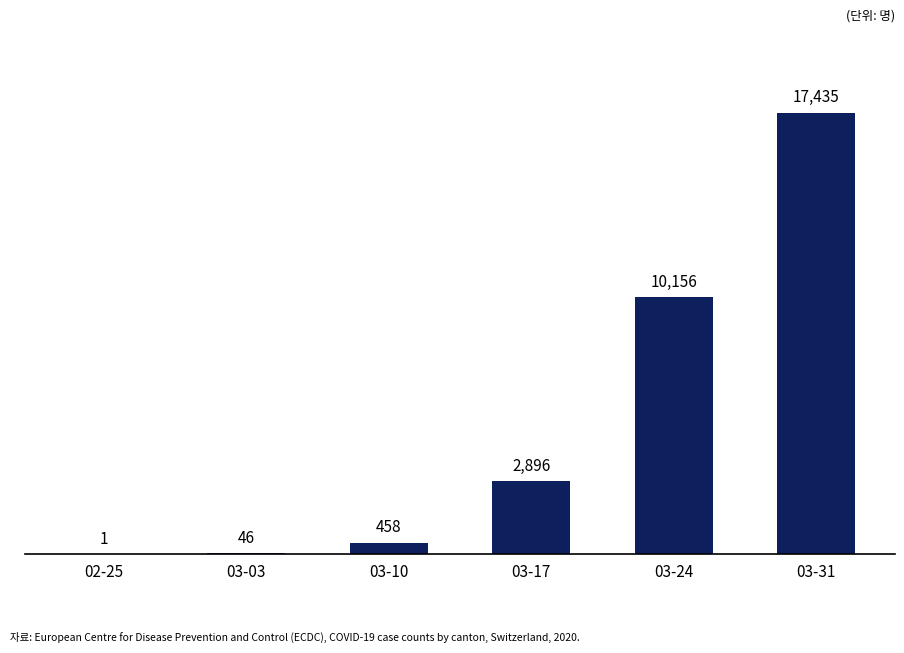

Which label corresponds to the largest value in the chart?

03-31